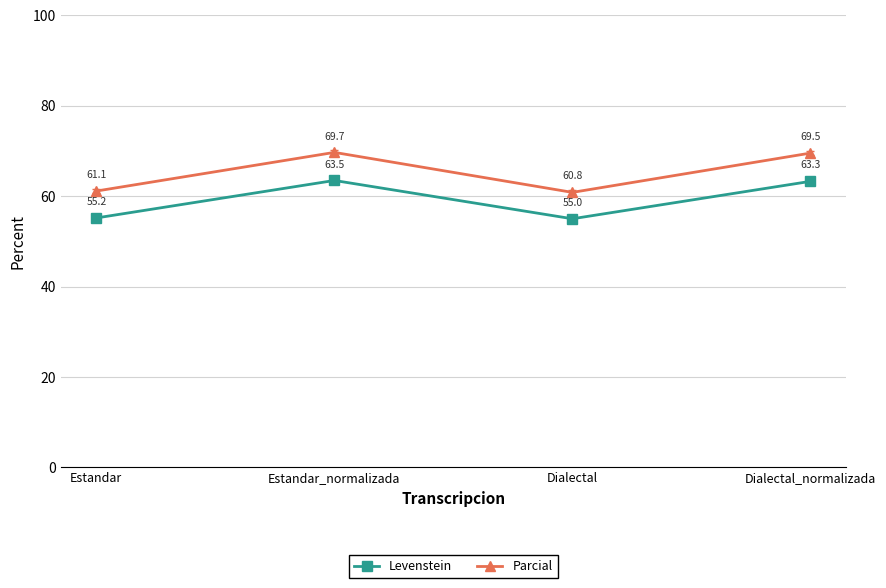

What is the difference between the highest and lowest values at Dialectal?

5.8